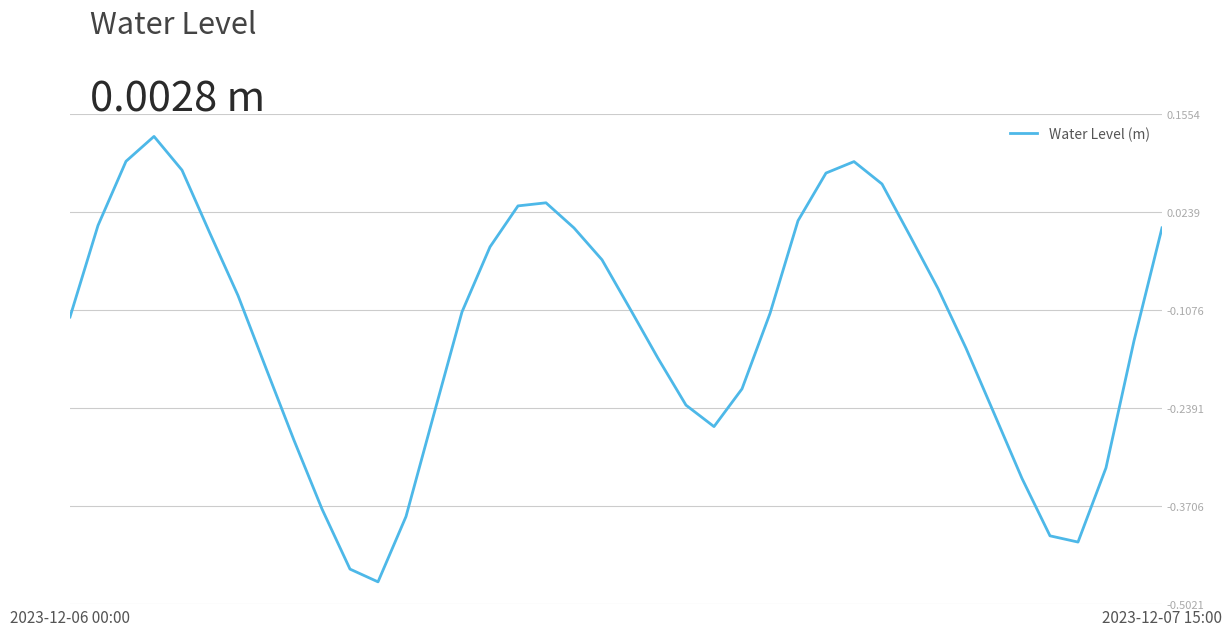

What is the difference between the maximum and minimum values?

0.6